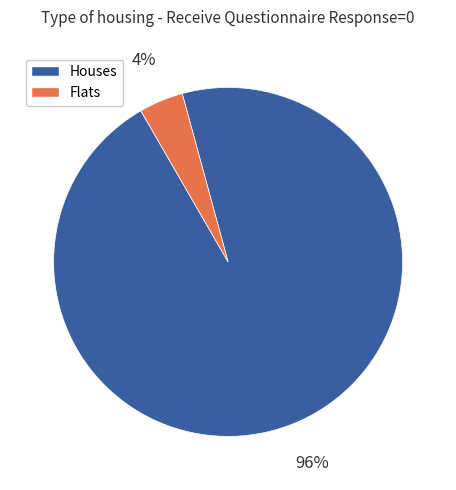

To the nearest percent, what is the difference between the largest and smallest slice percentages?

92%